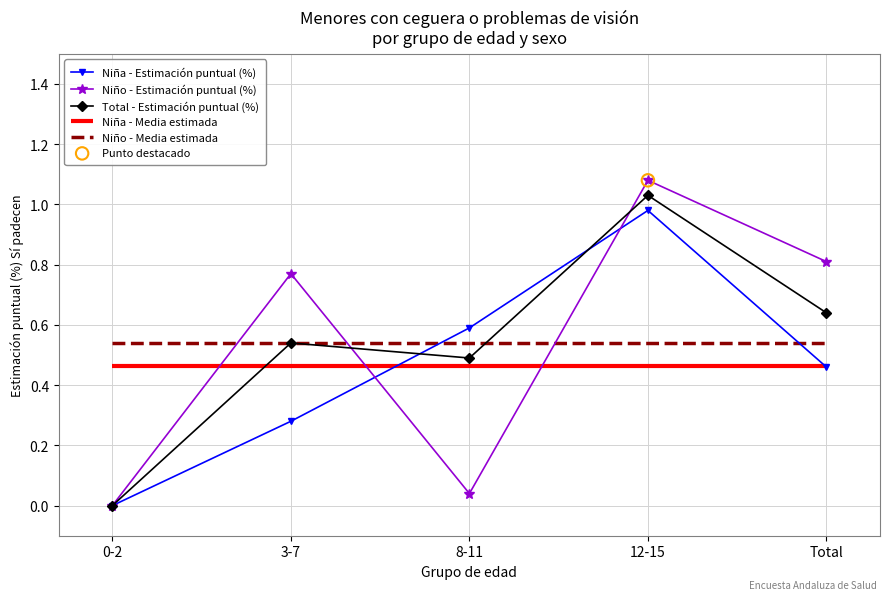

Which series has the largest total across all categories?

Niño - Estimación puntual (%)